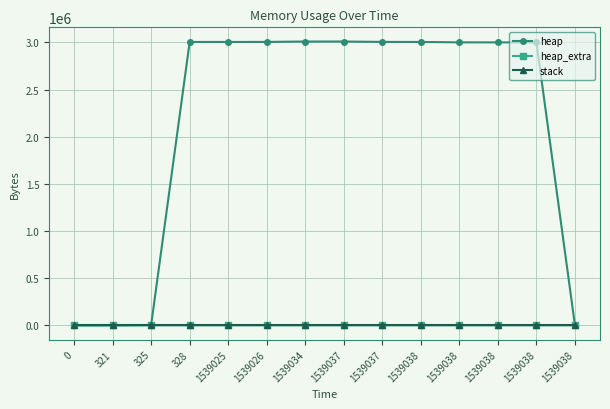

How many data points does each series have?

14